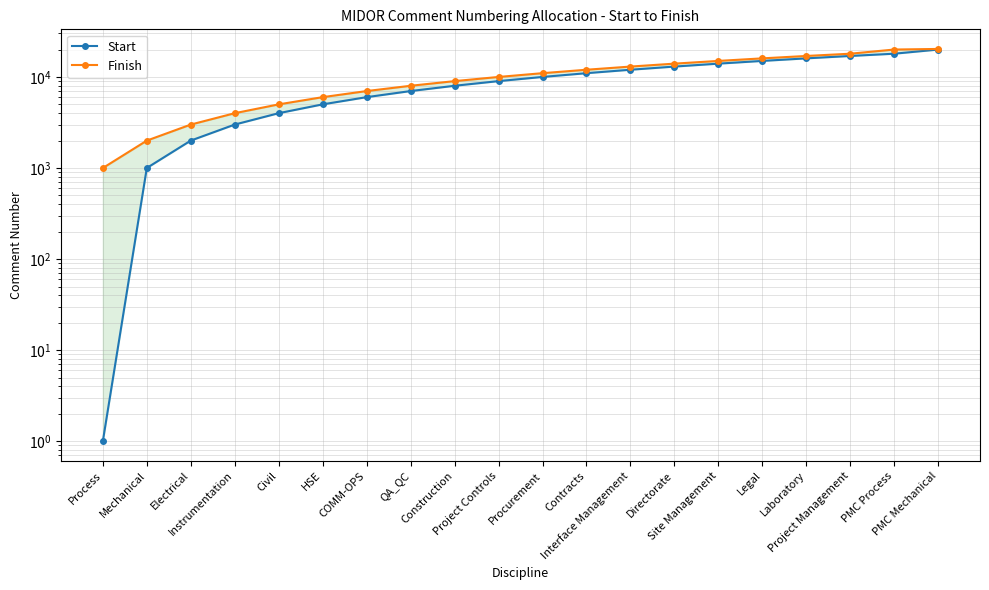

Reading left to right, transcribe all the data shown in this chart.

Start: 1	1001	2001	3001	4001	5001	6001	7001	8001	9001	10001	11001	12001	13001	14001	15001	16001	17001	18001	20001
Finish: 1000	2000	3000	4000	5000	6000	7000	8000	9000	10000	11000	12000	13000	14000	15000	16000	17000	18000	20000	20300